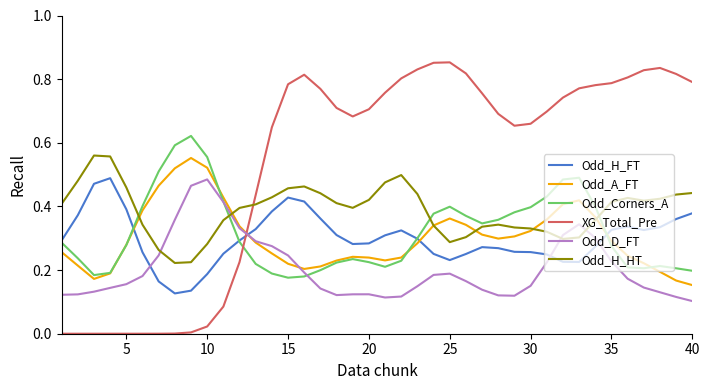

Which series has the largest range (max minus min)?

XG_Total_Pre